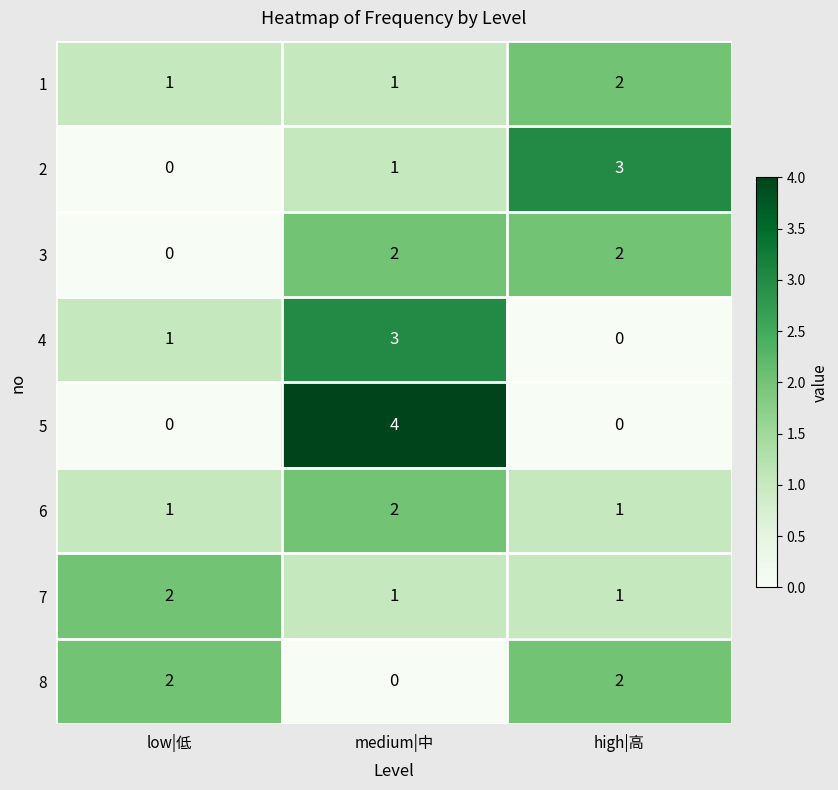

Where is 2 nearest to the value 1?

medium|中